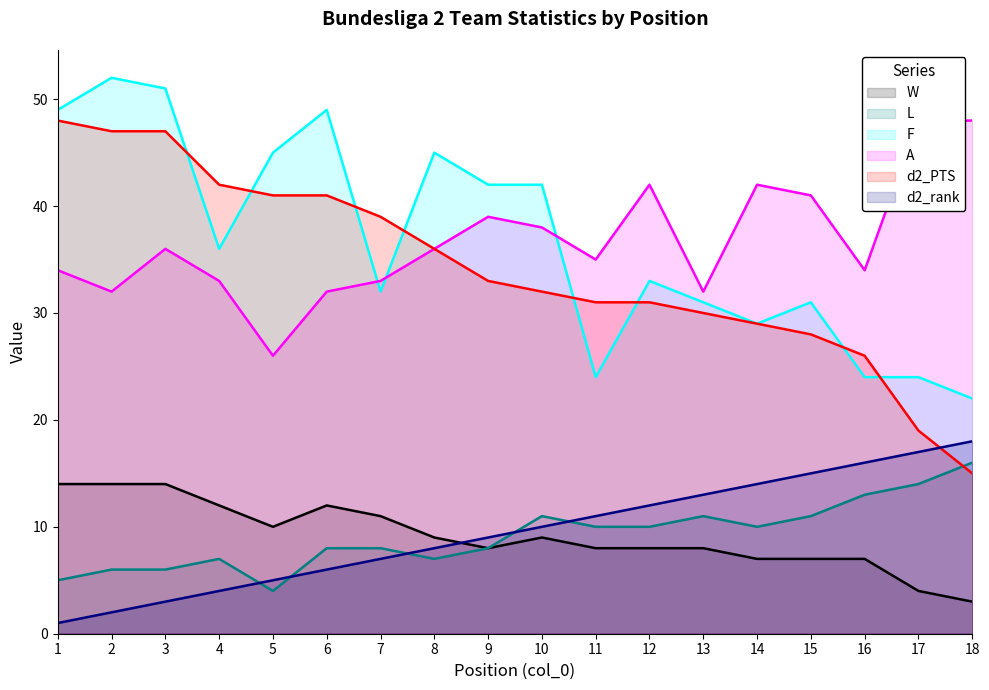

What is the value of the d2_rank point at the 18th from the left?

18